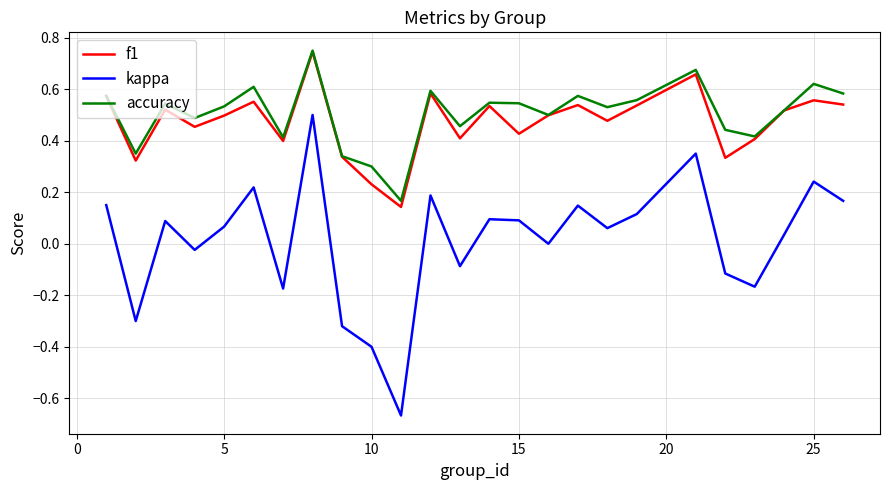

How many accuracy values are between 0 and 1?

25